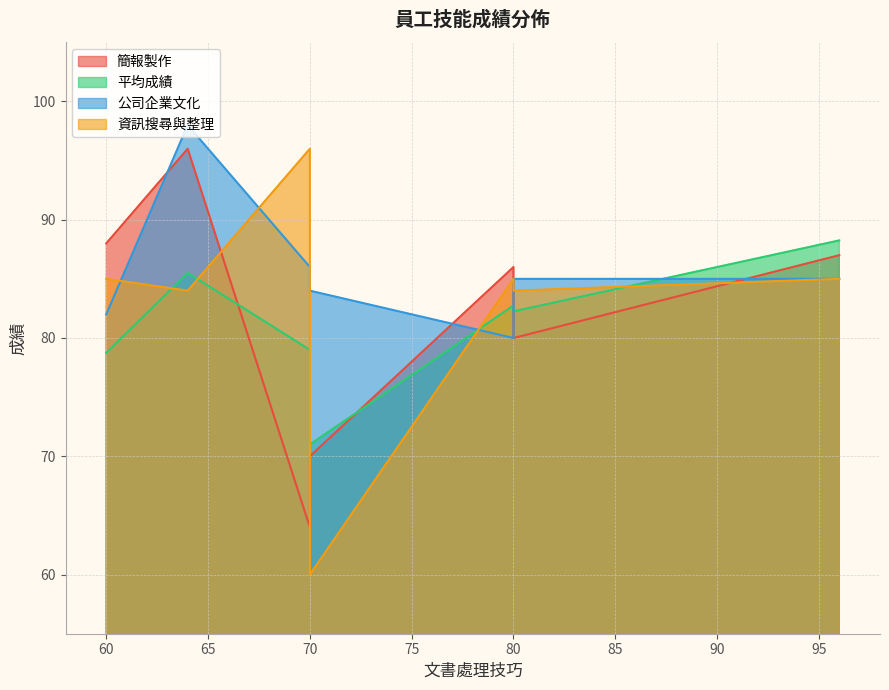

What is the minimum value shown in the chart?

60.0